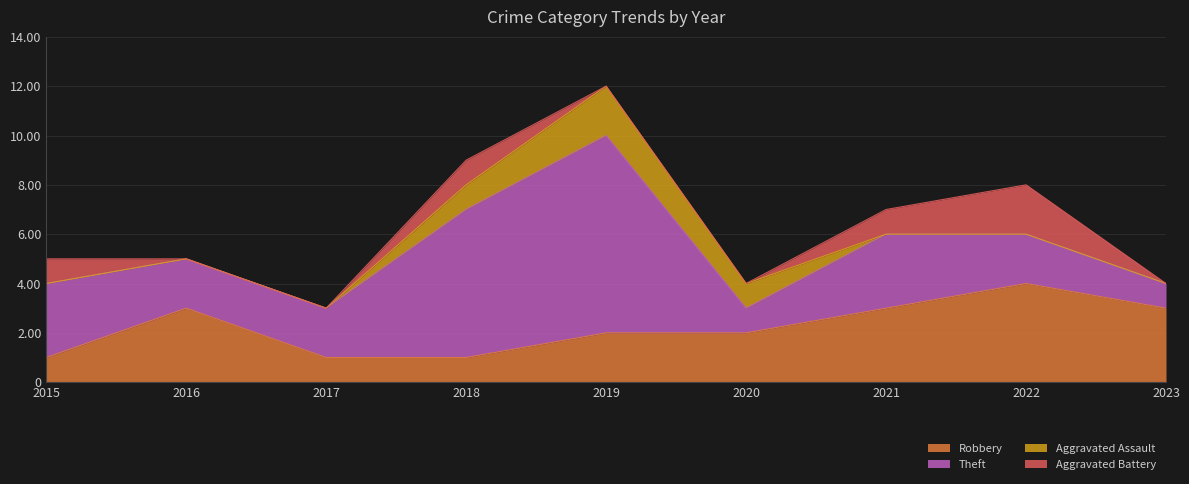

What is the total value across all series at 2015?

5